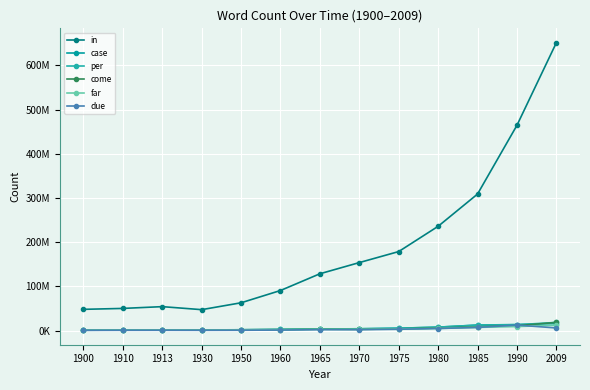

Which series has the widest spread of values?

in